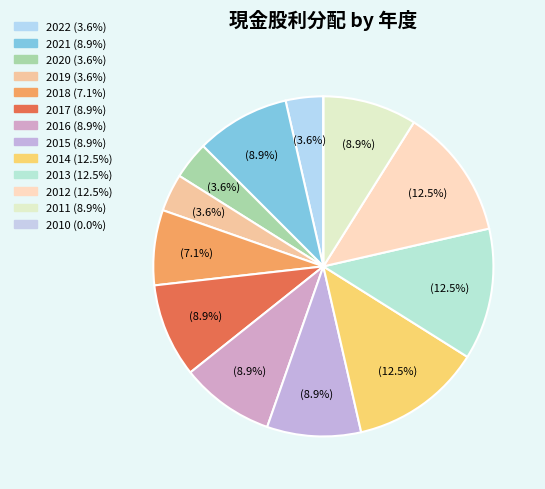

Which category has the smallest portion of the pie?

2010